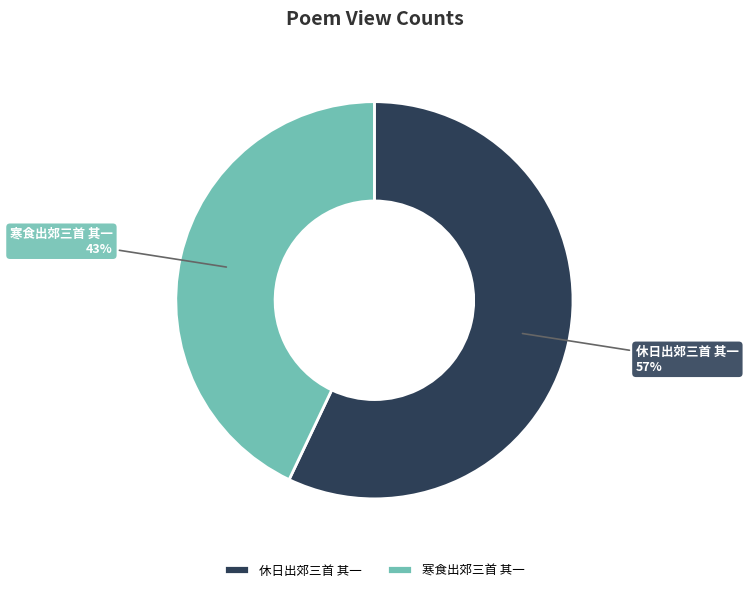

Which slice is the smallest?

寒食出郊三首 其一